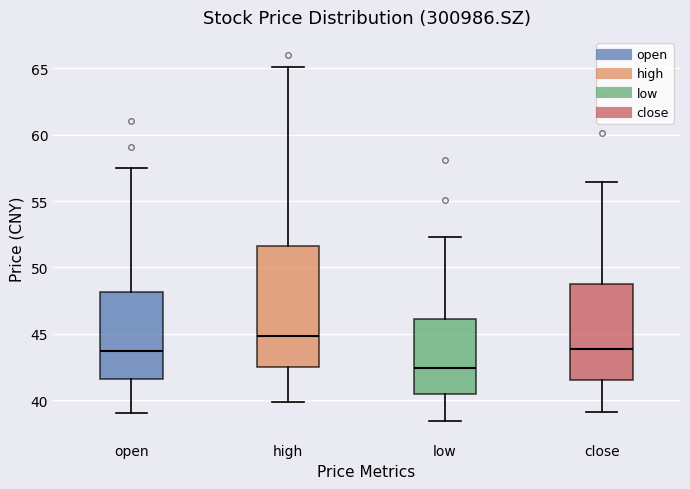

Which box has the lowest median line?

low